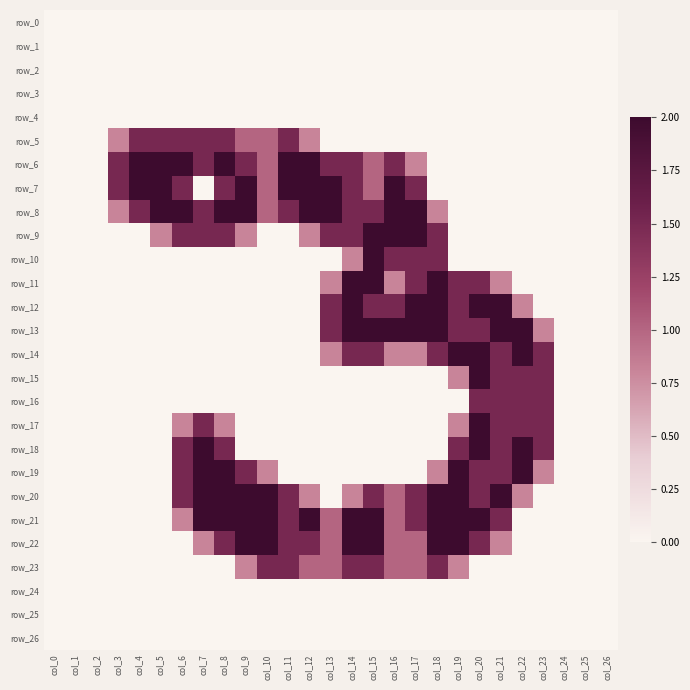

Is the value of row_1 at col_9 greater than the value of row_23 at col_4?

No